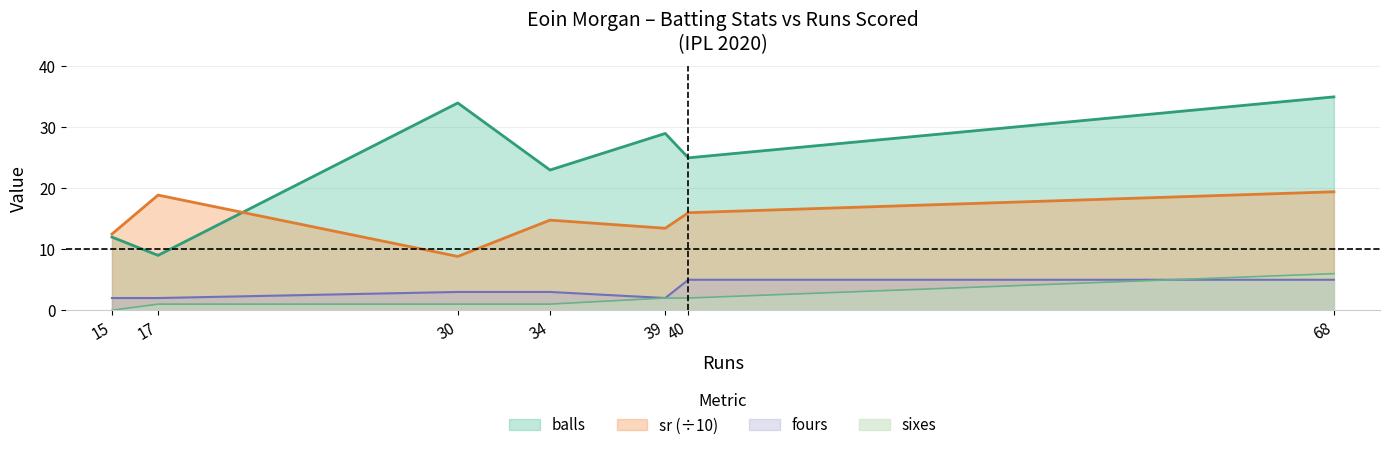

True or false: sr has a value of 1.8 at 30.

False